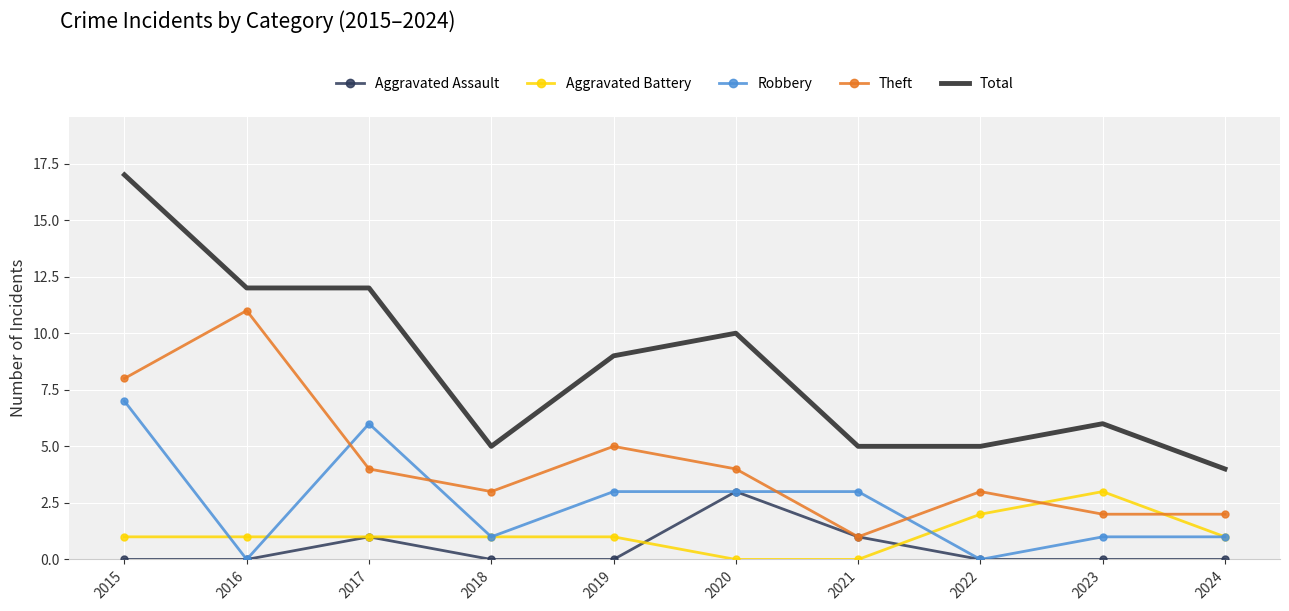

What is the highest value of the Total series?

17